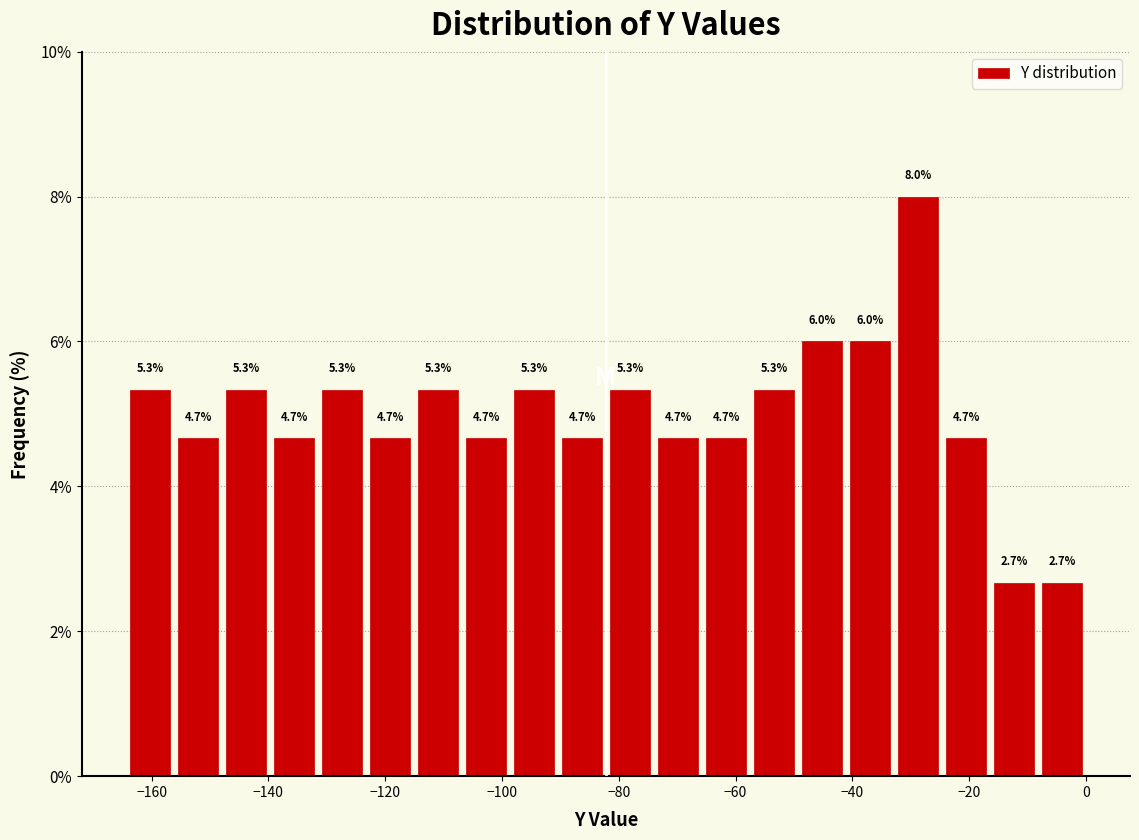

Reading left to right, list every bar in this chart as the range it spans on the x-axis followed by its height. The bar edges are not printed on the chart, so give them approximately, as read against the axis.

-164 to -156: 5.3
-156 to -148: 4.7
-148 to -140: 5.3
-140 to -132: 4.7
-132 to -124: 5.3
-124 to -116: 4.7
-116 to -106: 5.3
-106 to -98: 4.7
-98 to -90: 5.3
-90 to -82: 4.7
-82 to -74: 5.3
-74 to -66: 4.7
-66 to -58: 4.7
-58 to -50: 5.3
-50 to -42: 6.0
-42 to -32: 6.0
-32 to -24: 8.0
-24 to -16: 4.7
-16 to -8: 2.7
-8 to 0: 2.7